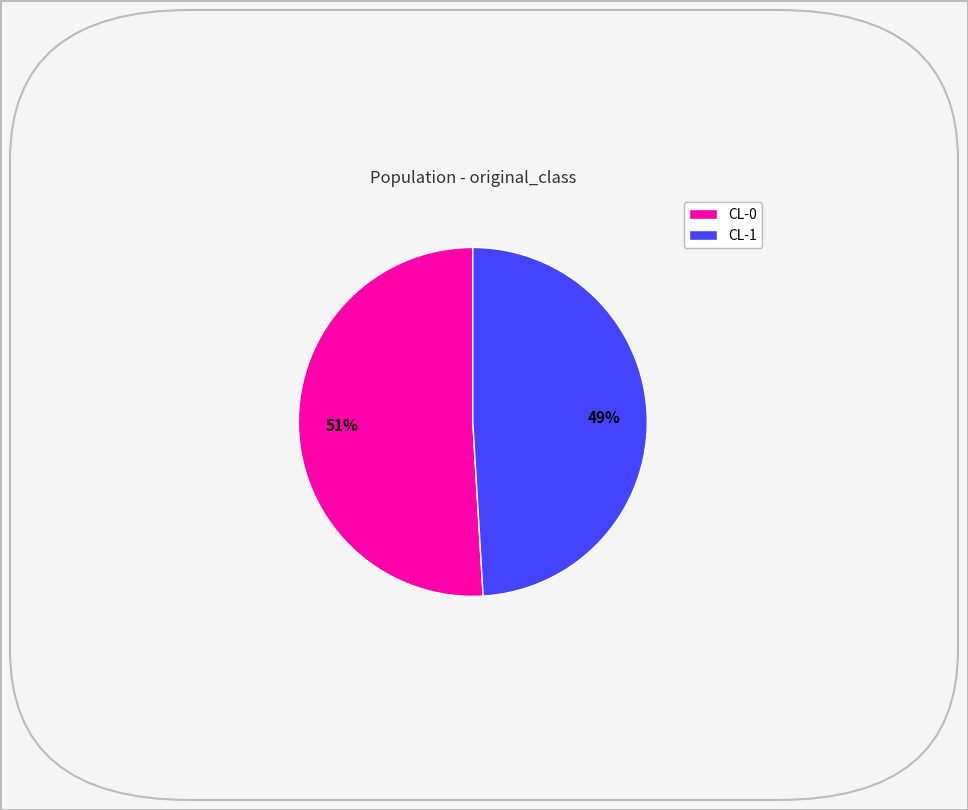

Which category has the smallest portion of the pie?

CL-1